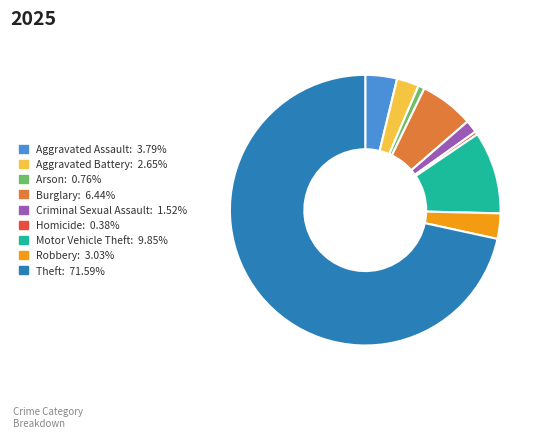

What is the majority slice?

Theft